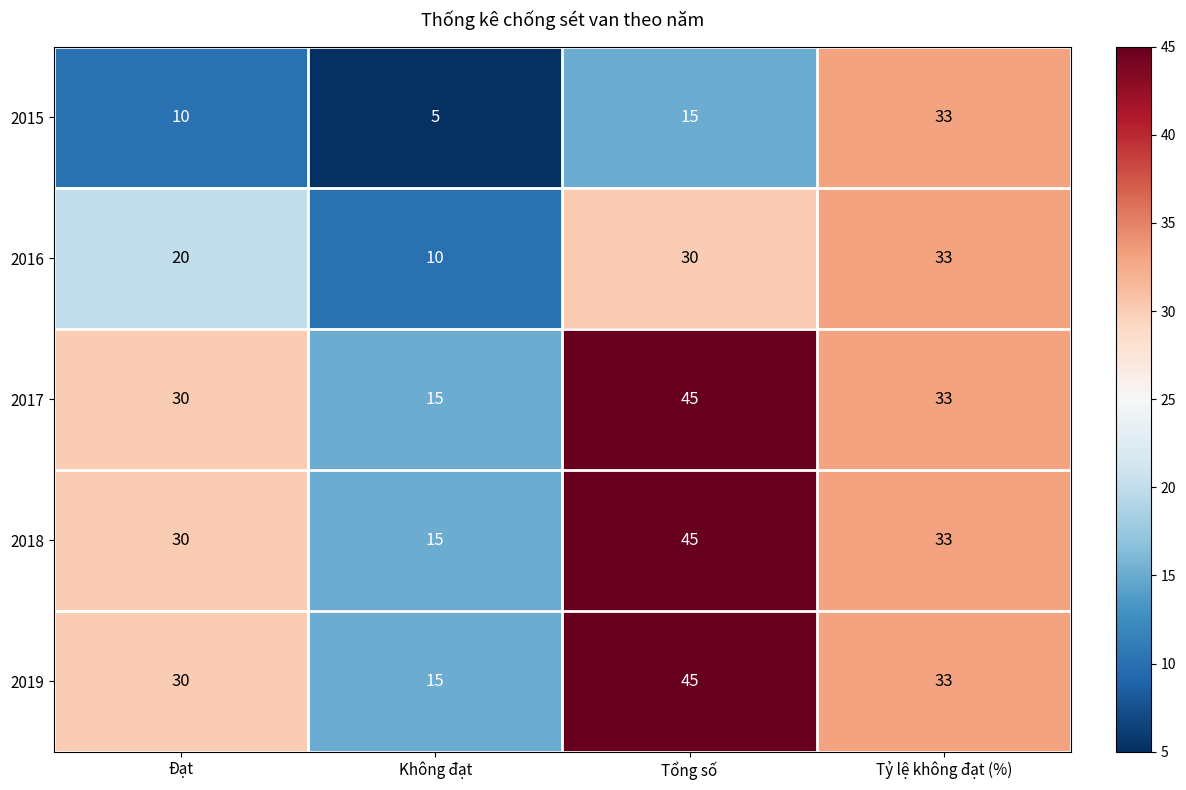

At which category does the chart reach its peak across all series?

Tổng số